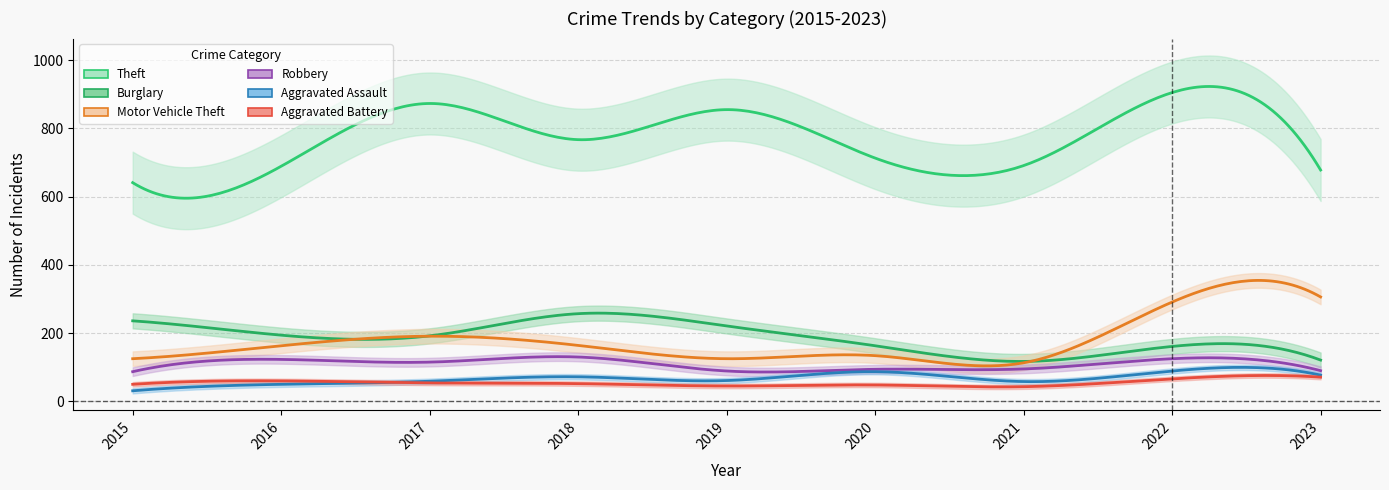

What is the total value across all series at 2021?

1117